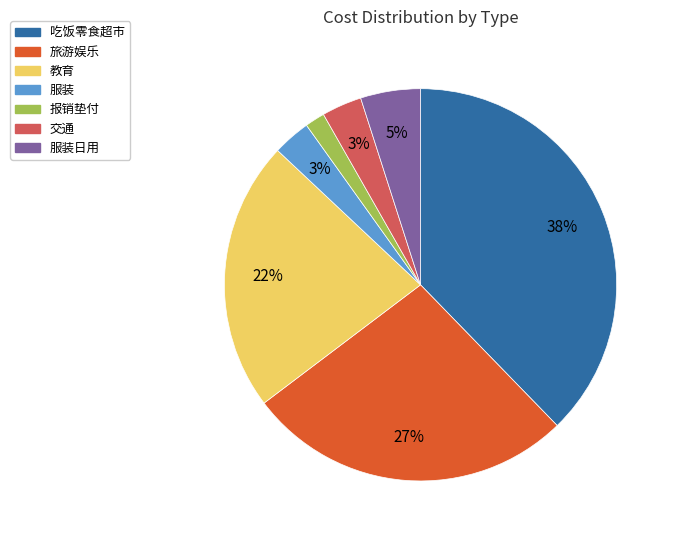

How many slices are in this pie chart?

7